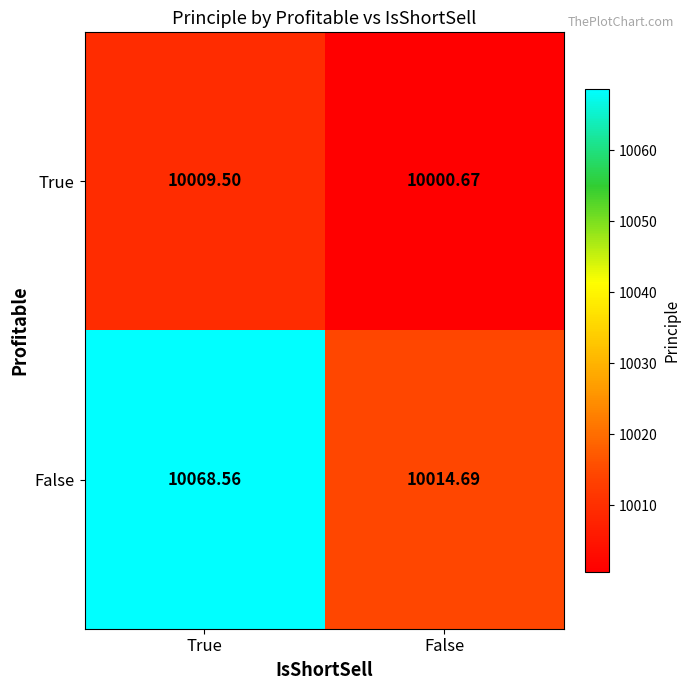

Between True and False, which series saw the biggest shift?

False